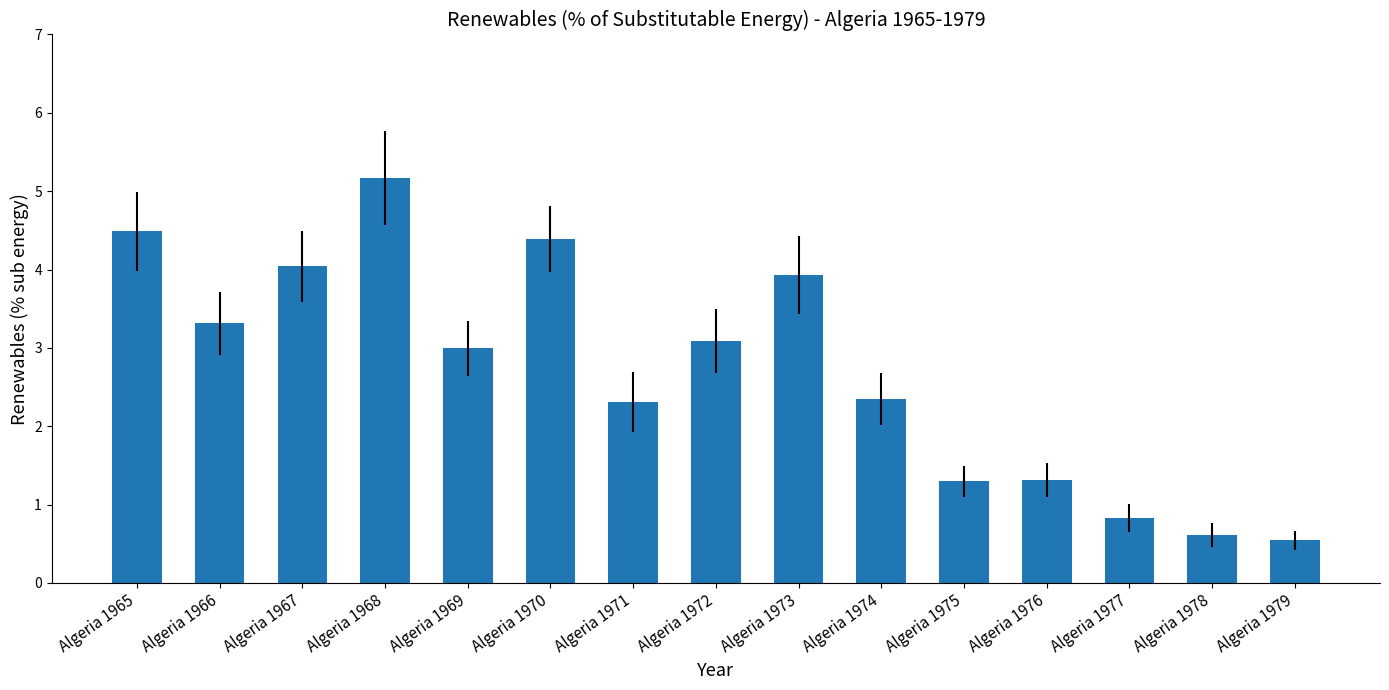

Which label corresponds to the largest value in the chart?

Algeria 1968